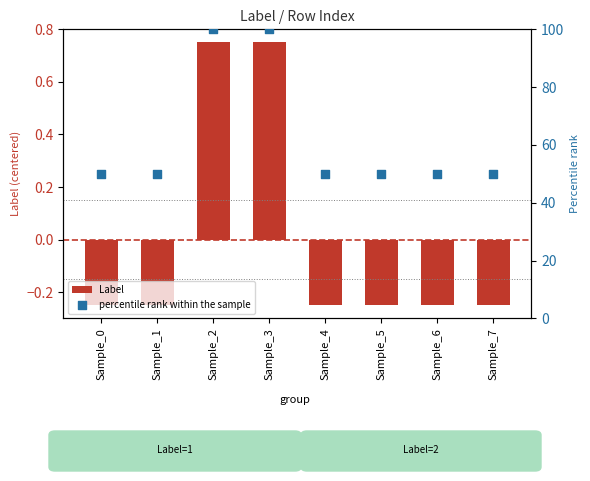

Which series has the widest spread of Y values?

percentile rank within the sample